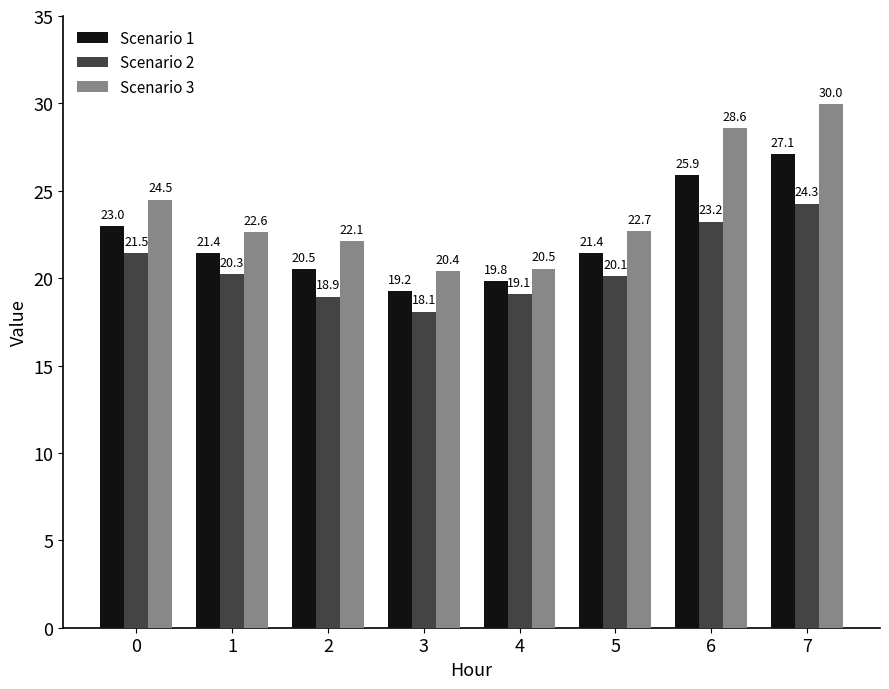

Does the chart contain stacked bars?

No